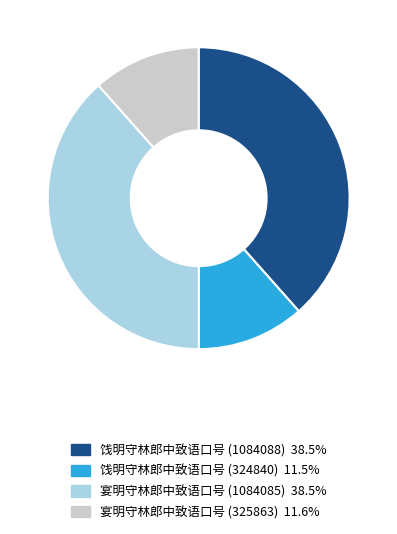

Do 饯明守林郎中致语口号 (1084088) and 宴明守林郎中致语口号 (1084085) together represent more than half of the pie?

Yes